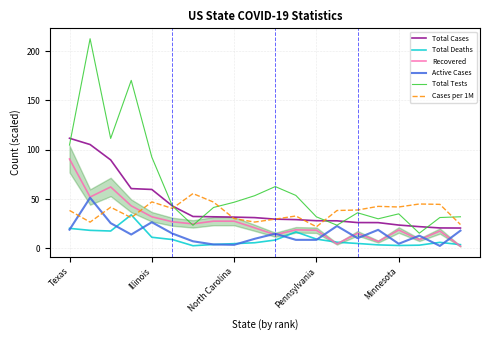

True or false: Total Deaths and Total Tests intersect in this chart.

False